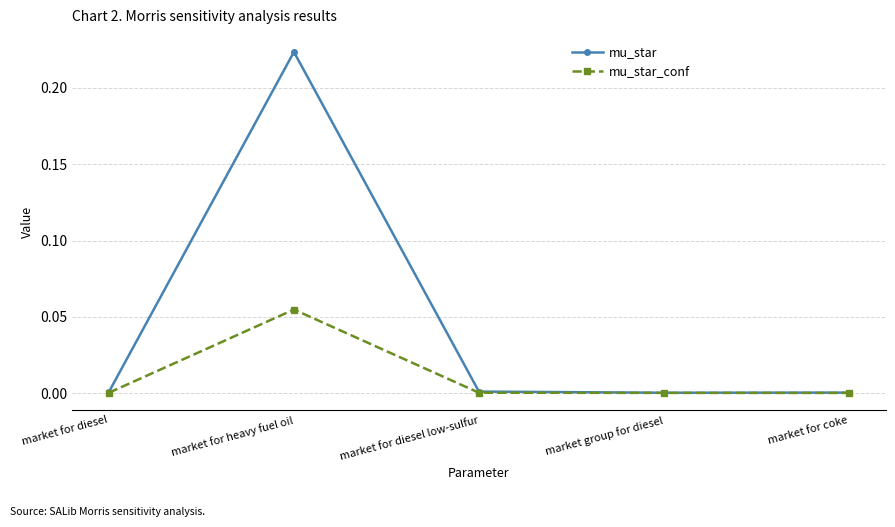

At which category is the sum across all series the highest?

market for heavy fuel oil